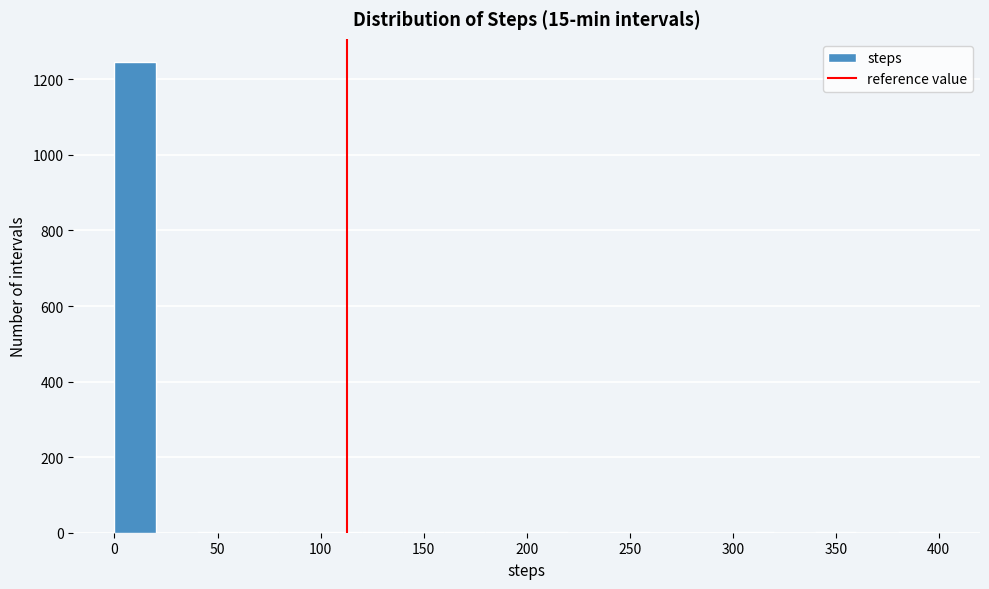

Reading left to right, list every bar in this chart as the range it spans on the x-axis followed by its height. The values are not printed on the chart, so give them approximately, as read against the axis.

0 to 20: 1240
20 to 40: 0
40 to 60: under 20
60 to 80: under 20
80 to 100: under 20
100 to 120: under 20
120 to 140: under 20
140 to 160: under 20
160 to 180: under 20
180 to 200: under 20
200 to 220: under 20
220 to 240: 0
240 to 260: under 20
260 to 280: 0
280 to 300: 0
300 to 320: under 20
320 to 340: 0
340 to 360: under 20
360 to 380: 0
380 to 400: under 20